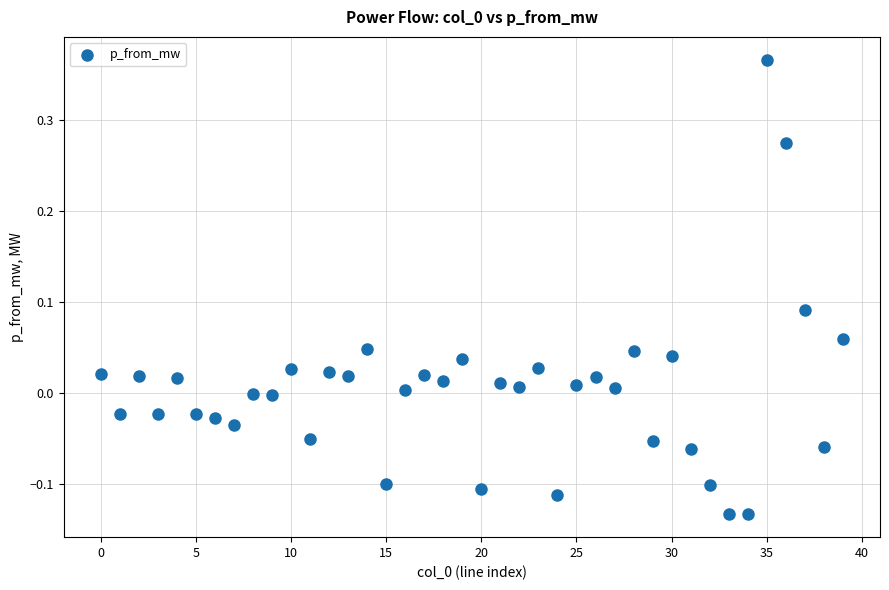

What is the range of Y values (max minus min)?

0.5